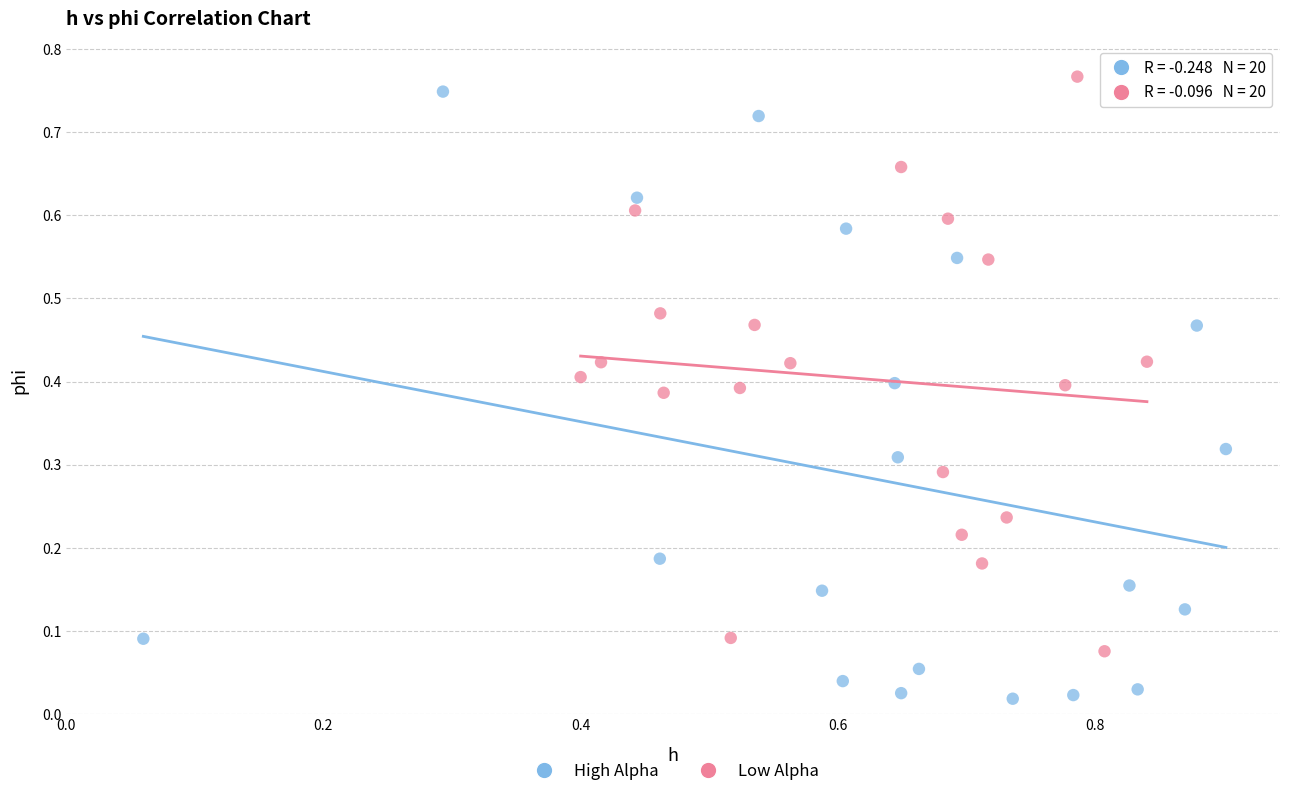

Which series contains the lowest Y value?

High Alpha